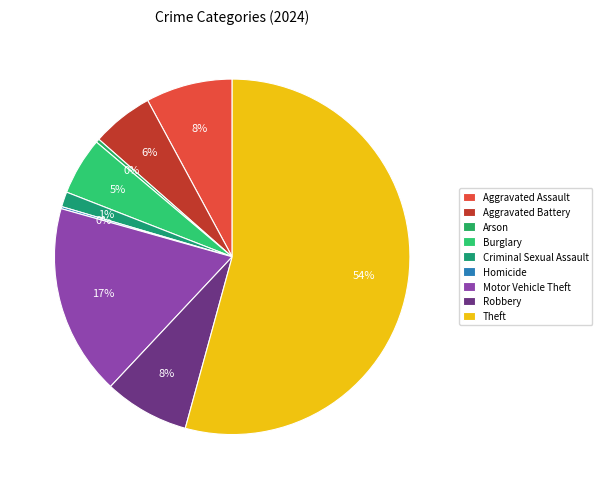

Which has a higher value, Robbery or Arson?

Robbery